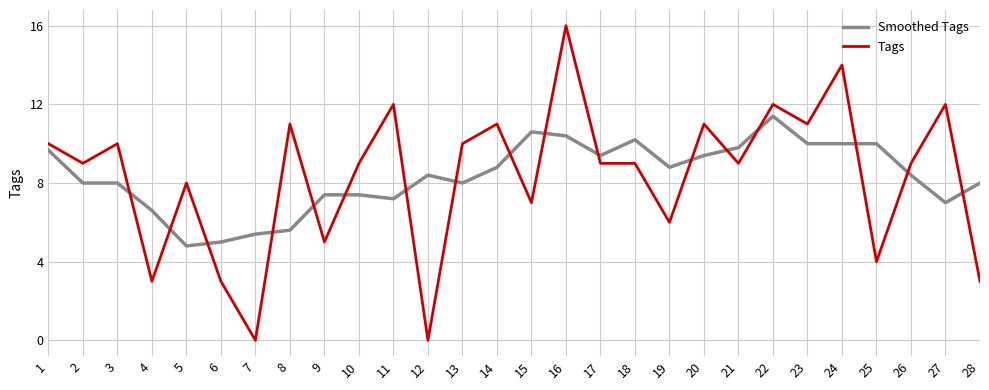

What is the sum of all Tags values?

233.0